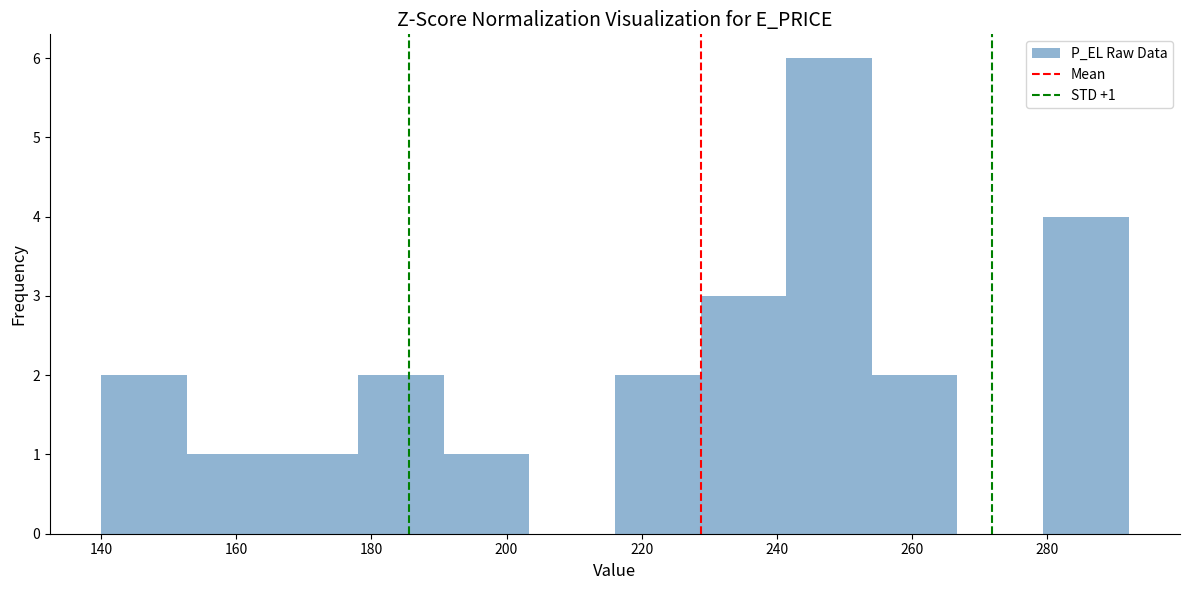

Which range on the x-axis has the tallest bar?

242 to 254